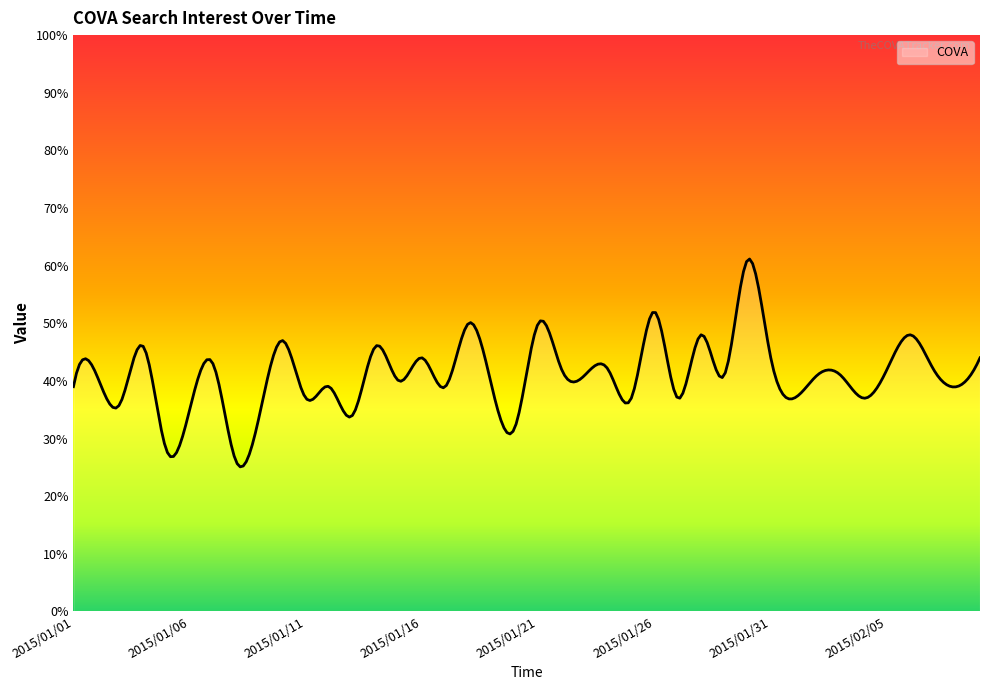

What is the sum of all values?

12312.0